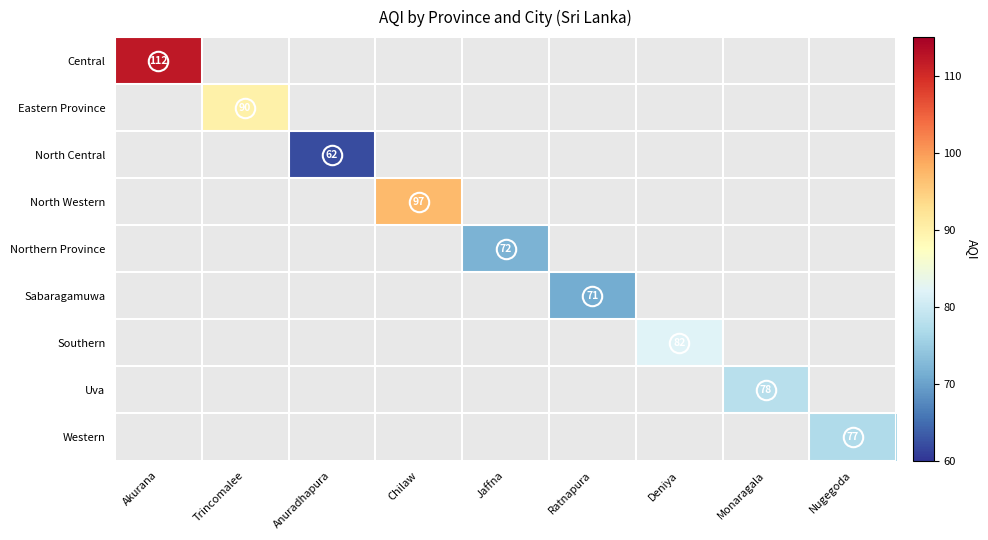

How many series are shown in this chart?

9